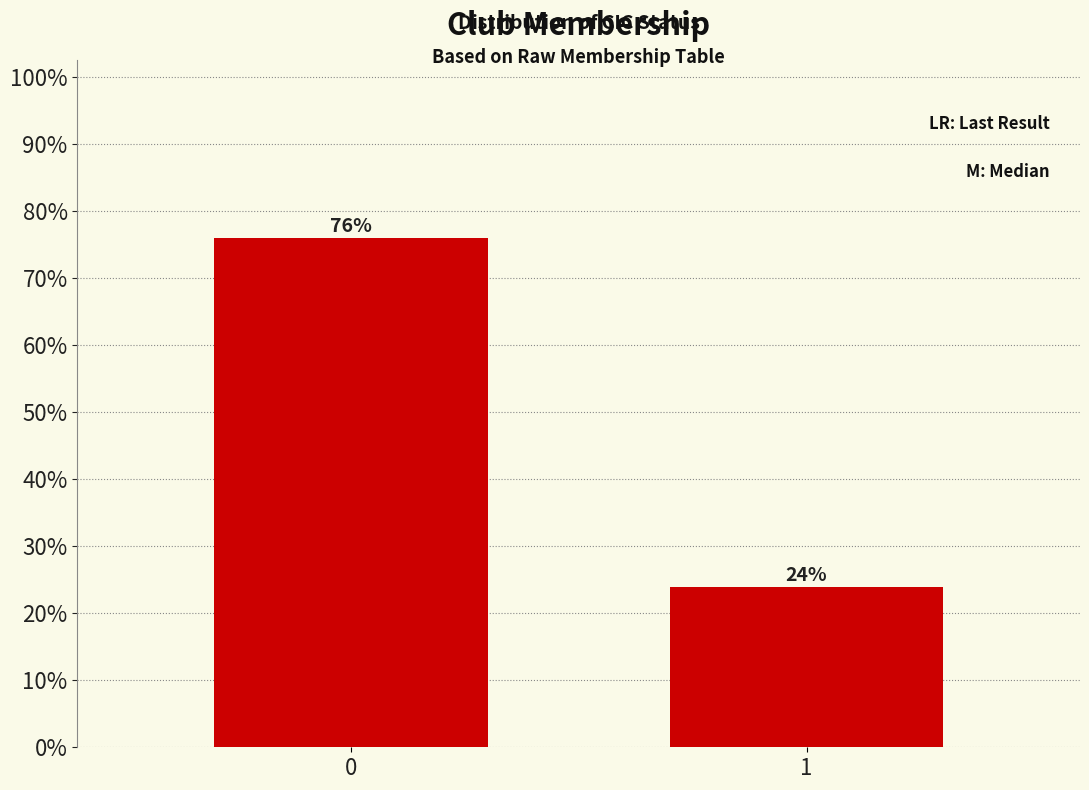

Reading left to right, transcribe all the data shown in this chart.

76	24